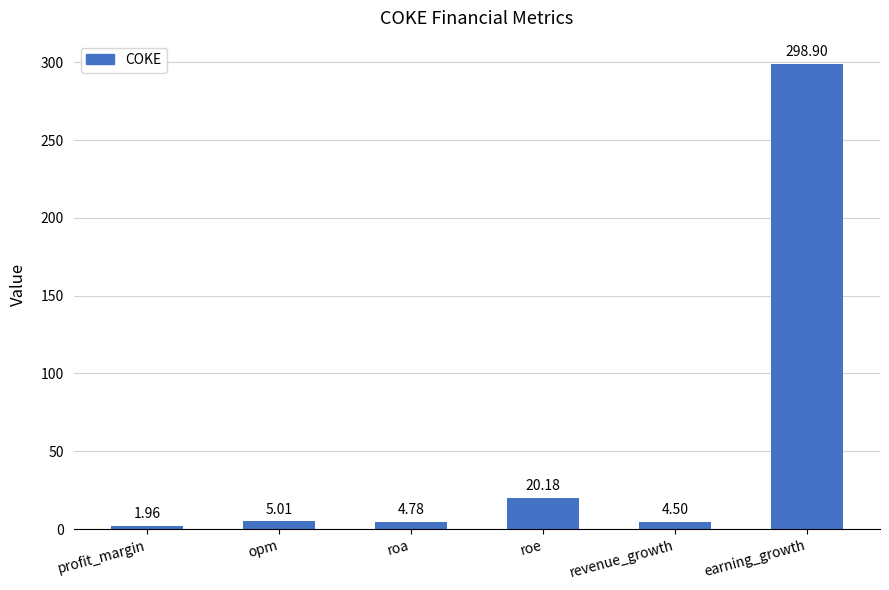

What is the label of the 5th bar from the left?

revenue_growth